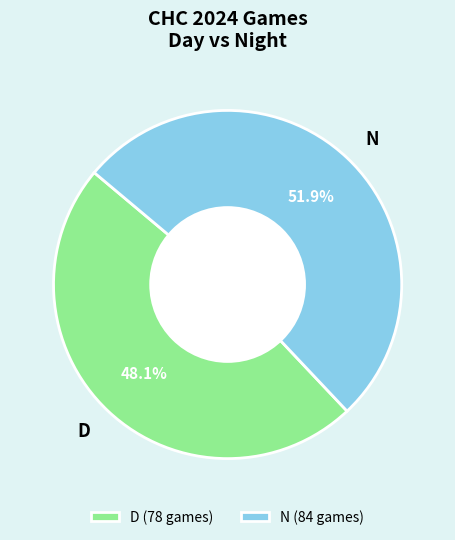

What is the majority slice?

N